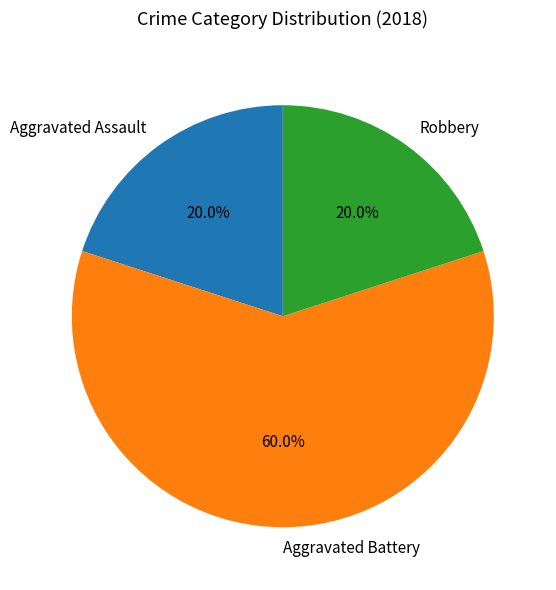

Is there any slice that represents more than half of the pie?

Yes